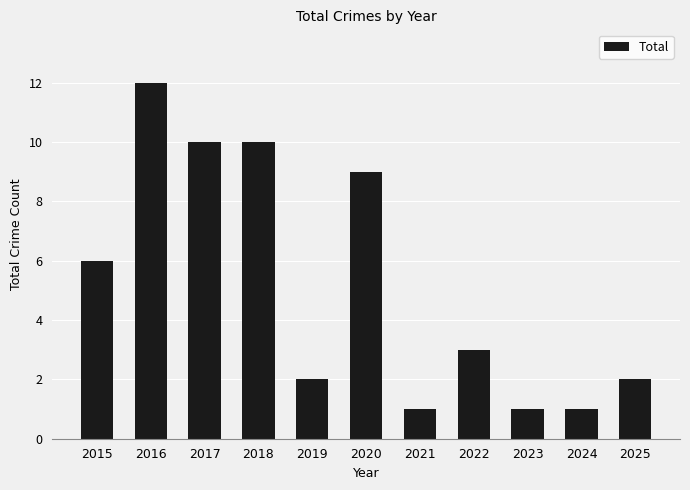

Which has a higher value, 2025 or 2023?

2025